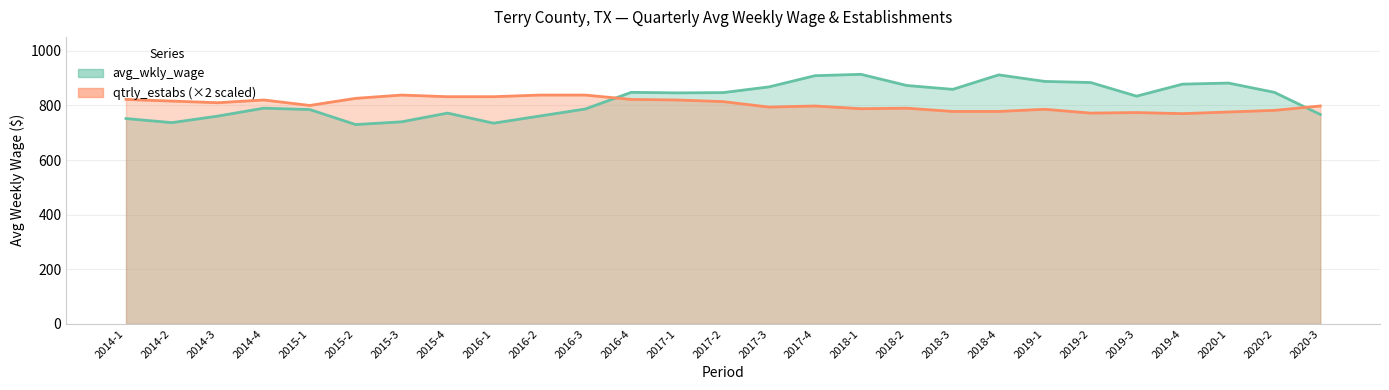

What is the approximate value of qtrly_estabs at 2015-3, to the nearest 5?

840